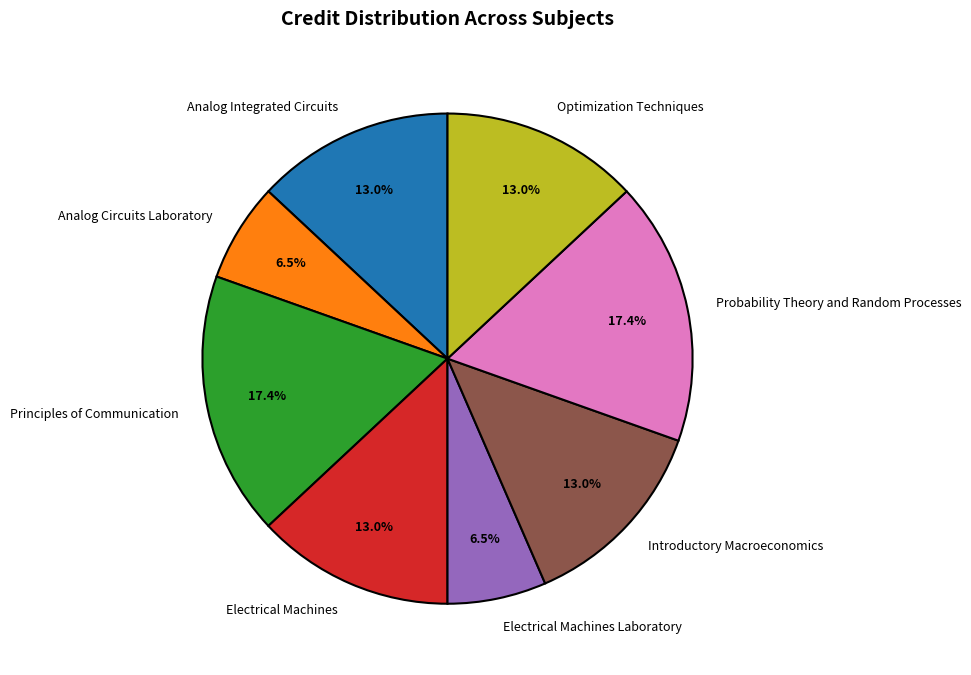

Is there any slice that represents more than half of the pie?

No